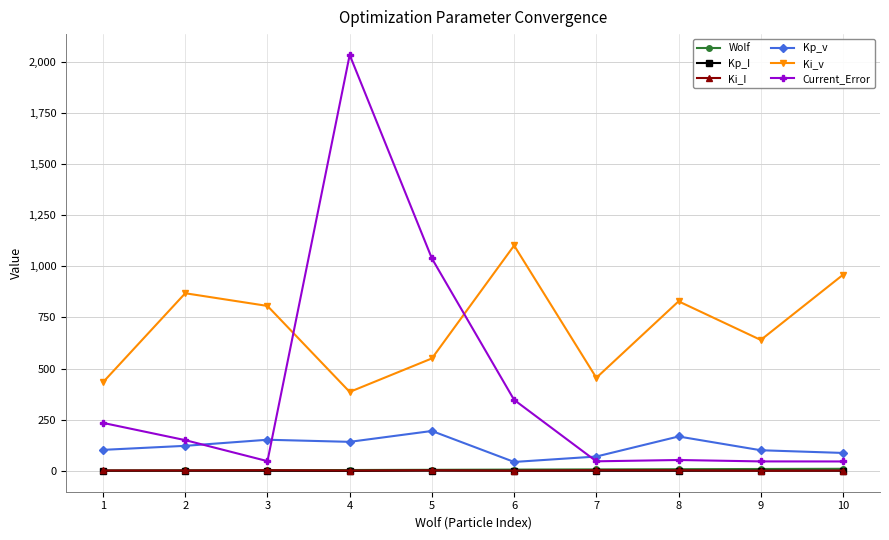

True or false: Ki_v and Wolf cross at least once.

False